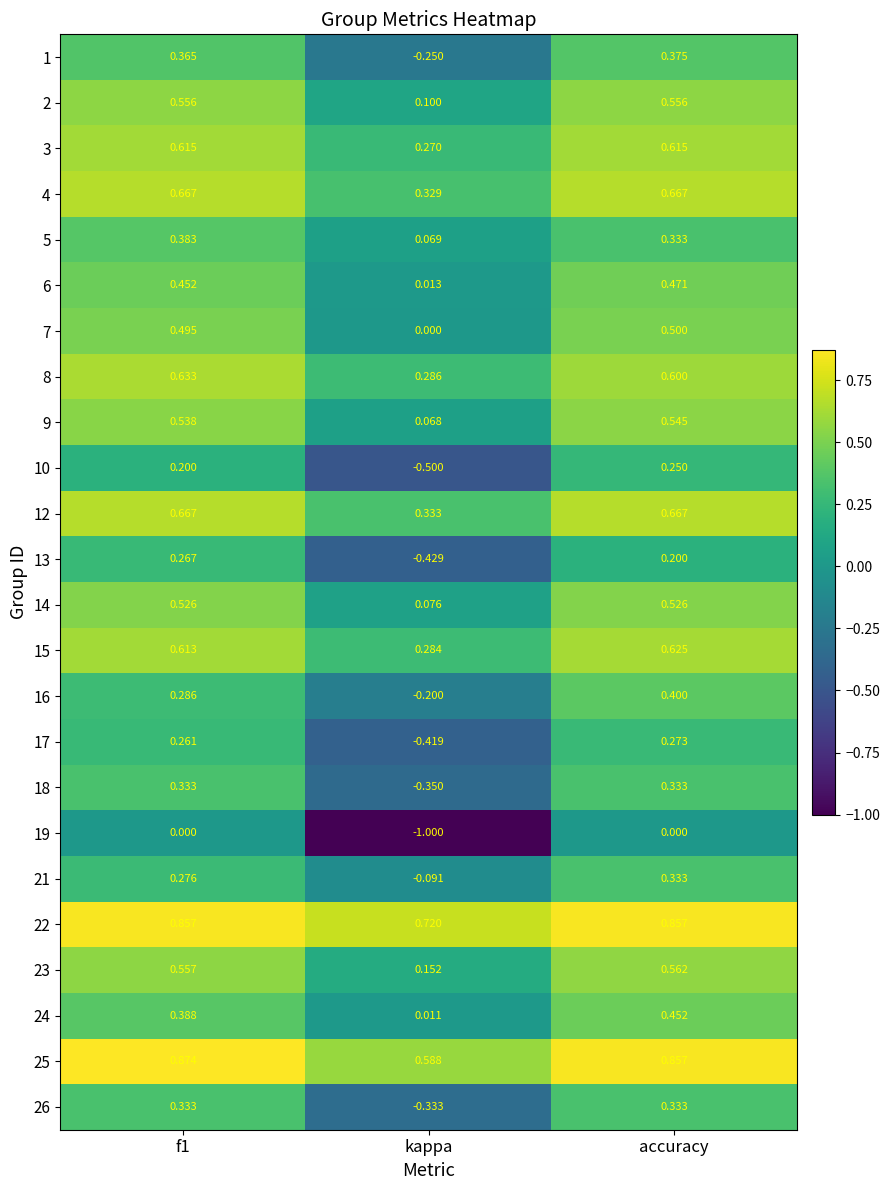

What is the spread (max minus min) of values at kappa?

1.7